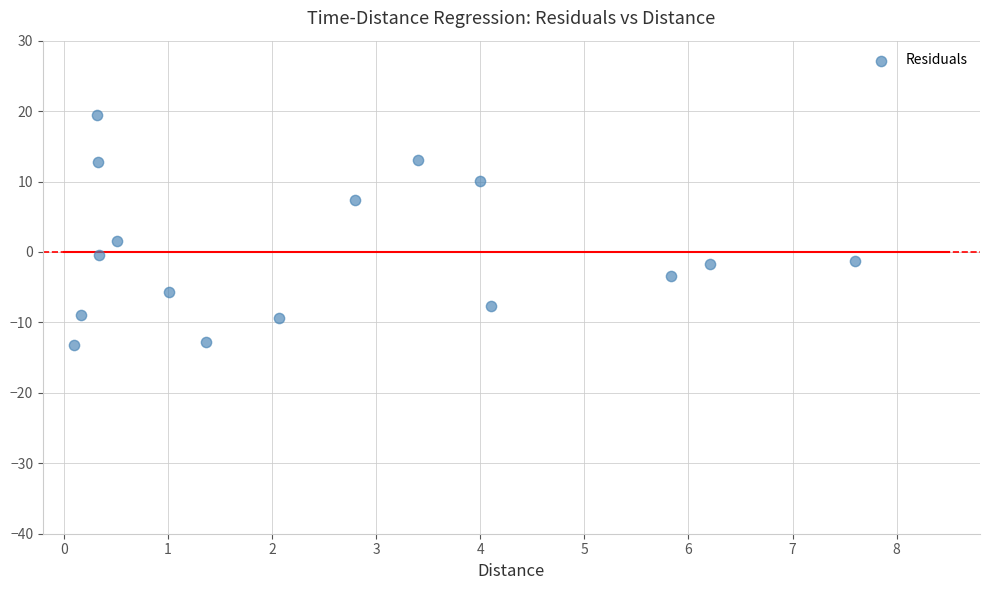

What Y value in the scatter plot is closest to 3?

1.6